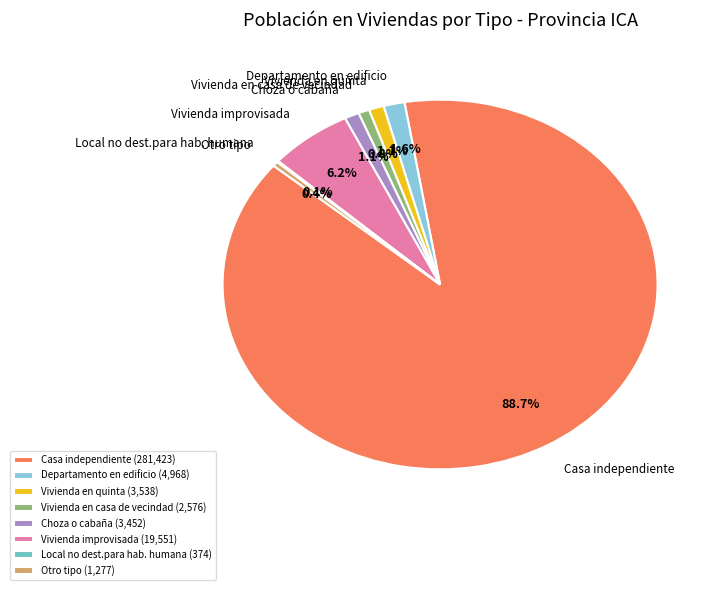

Is it true that Vivienda en quinta is 15% of the pie?

False